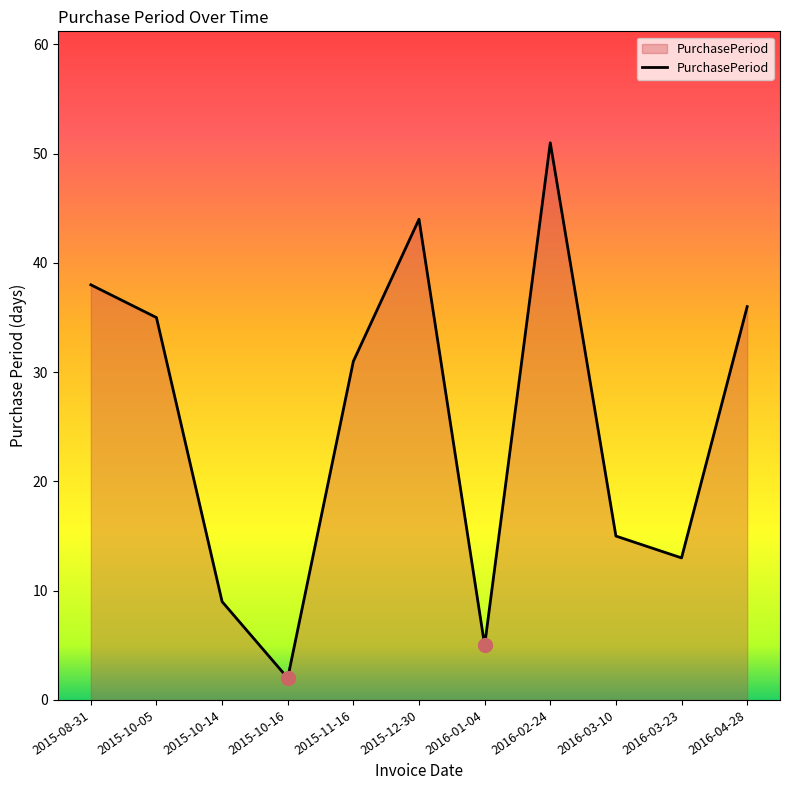

What position from the left is 2016-02-24?

8